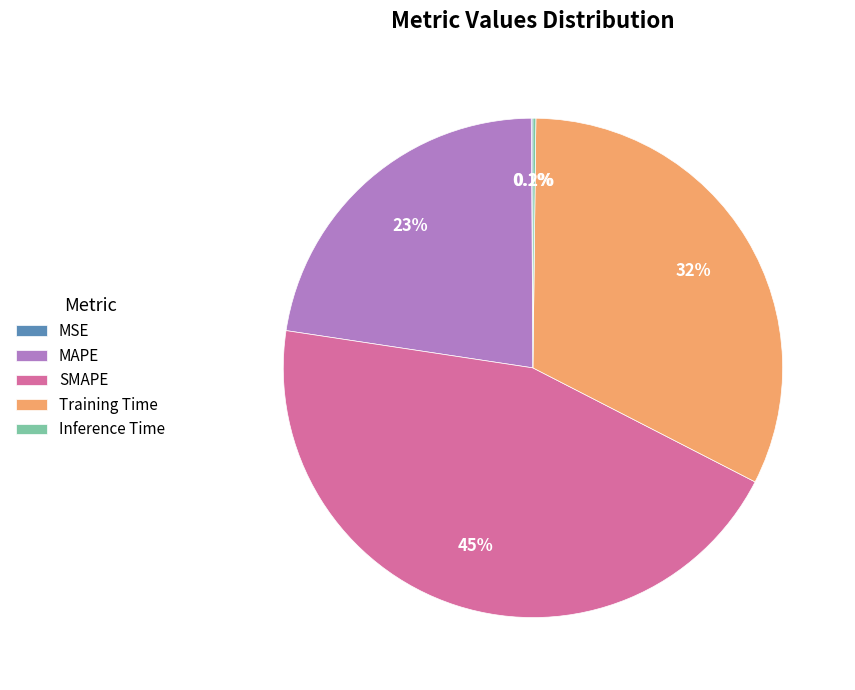

Which has a higher value, MAPE or SMAPE?

SMAPE